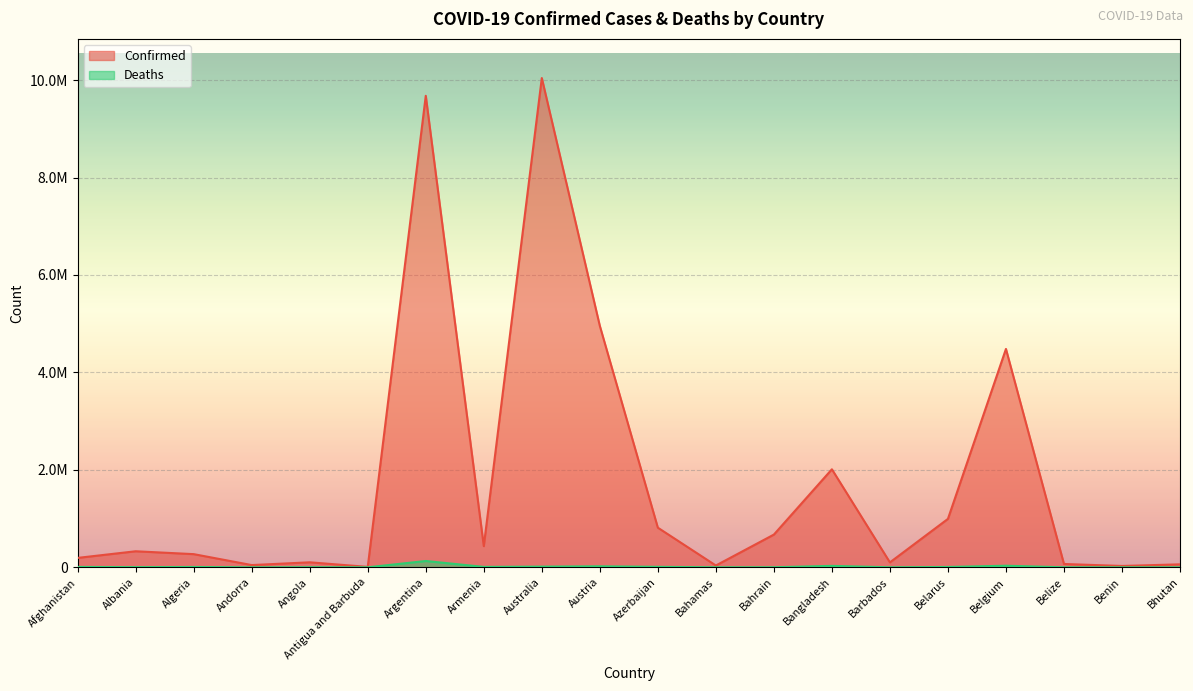

True or false: Deaths has a value of 257 at Antigua and Barbuda.

False